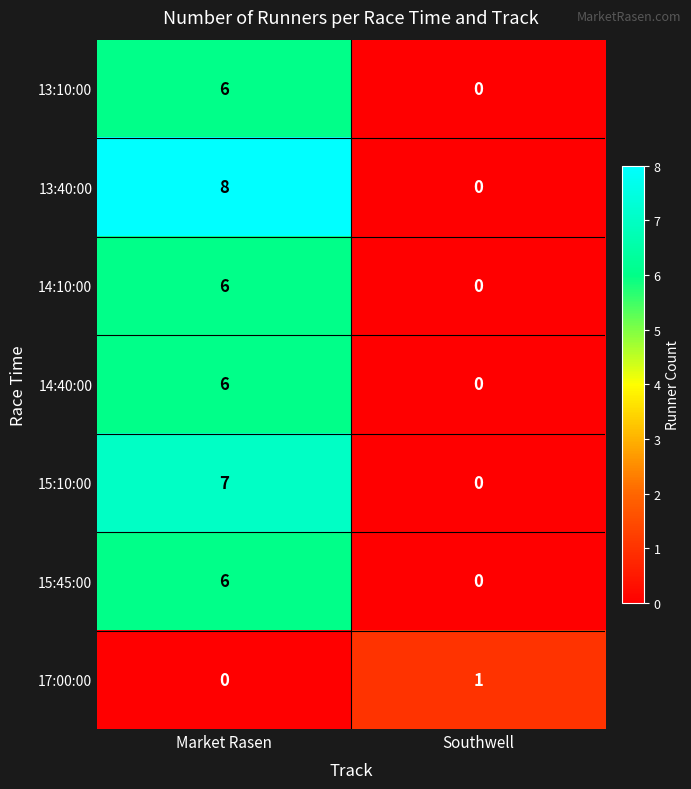

Reading left to right, what are all the values shown in this chart?

13:10:00: 6	0
13:40:00: 8	0
14:10:00: 6	0
14:40:00: 6	0
15:10:00: 7	0
15:45:00: 6	0
17:00:00: 0	1